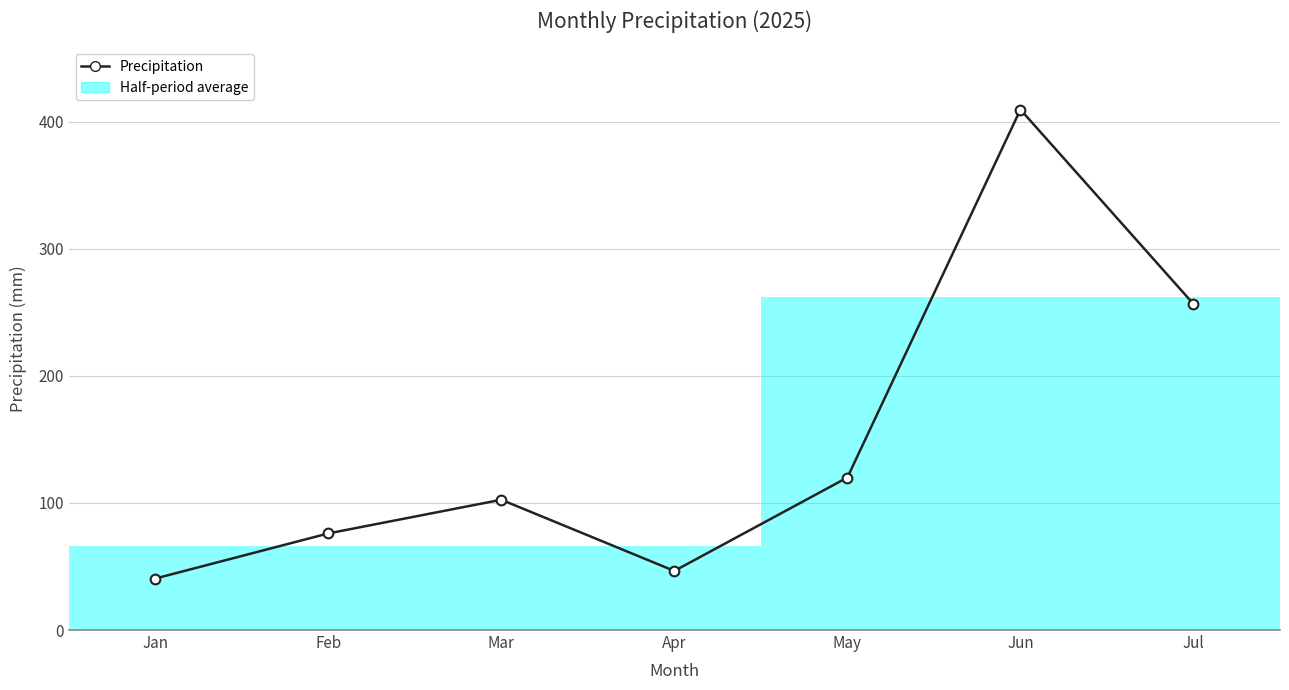

Reading right to left, transcribe all the data shown in this chart.

Jul=256.5	Jun=409.5	May=120.0	Apr=46.5	Mar=102.5	Feb=76.0	Jan=40.5